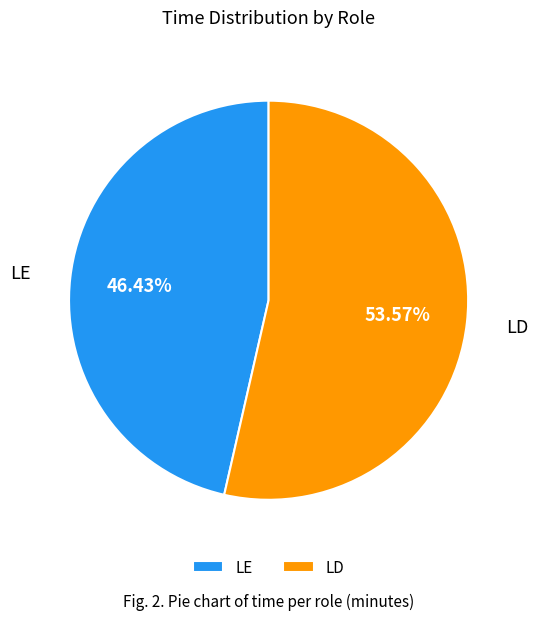

To the nearest percent, what portion does LE represent?

46%